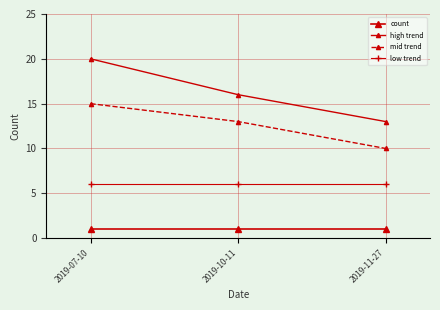

Which has a higher value, 2019-10-11 or 2019-11-27?

2019-10-11